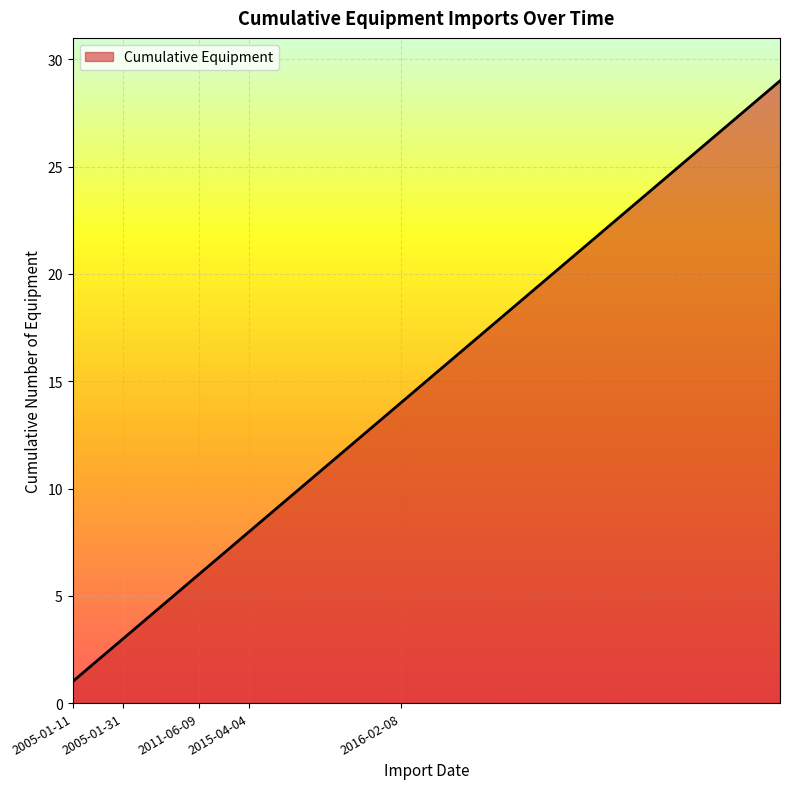

What is the greatest value displayed?

29